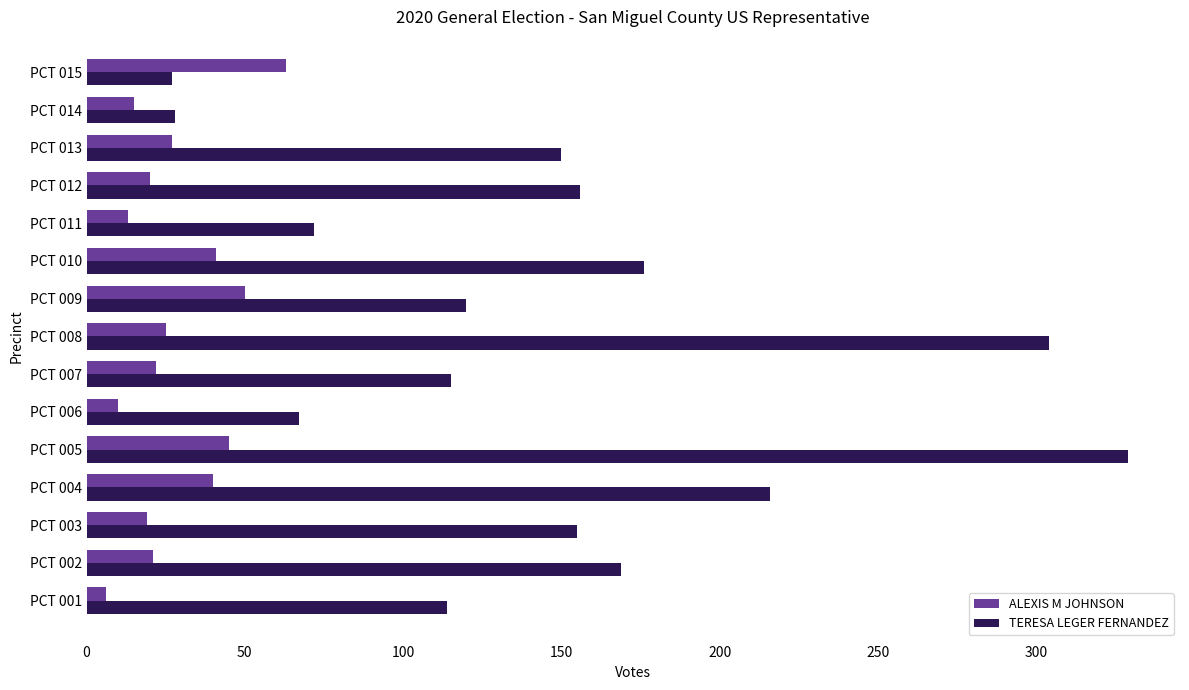

How many values in the TERESA LEGER FERNANDEZ series are below 150?

7